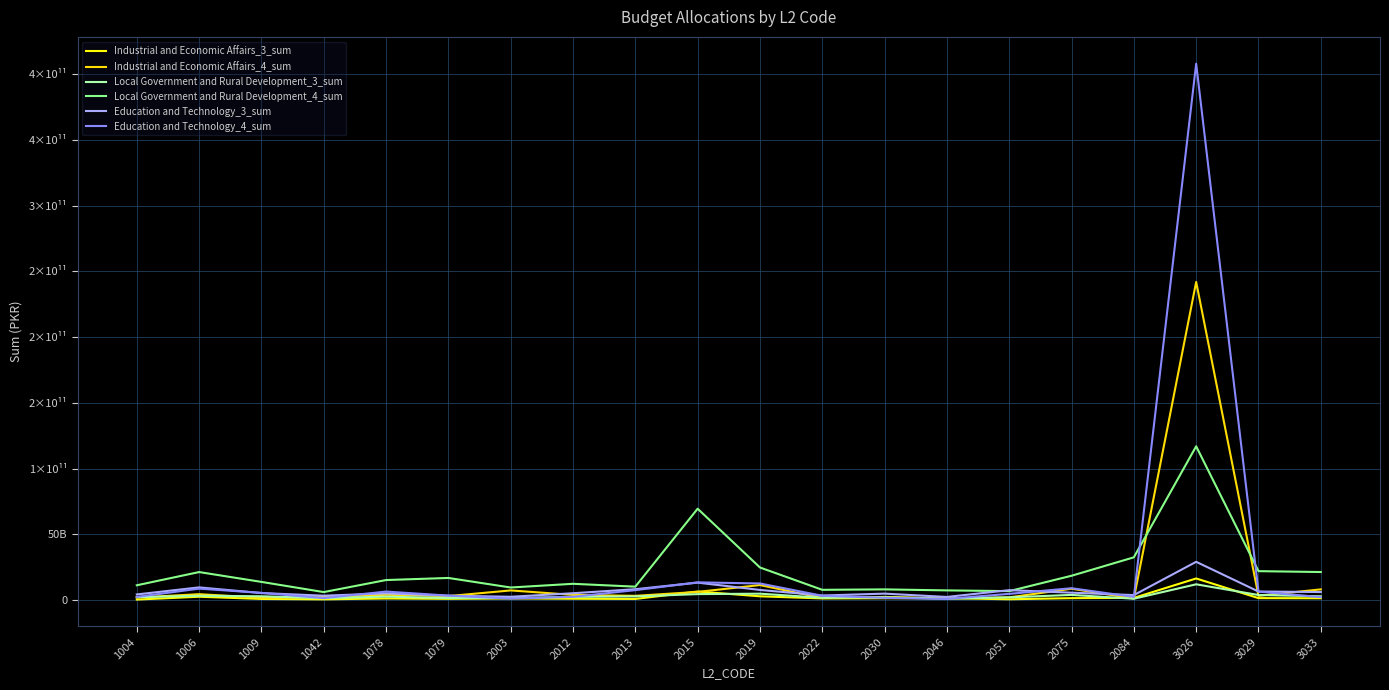

Does the chart have visible grid lines?

Yes